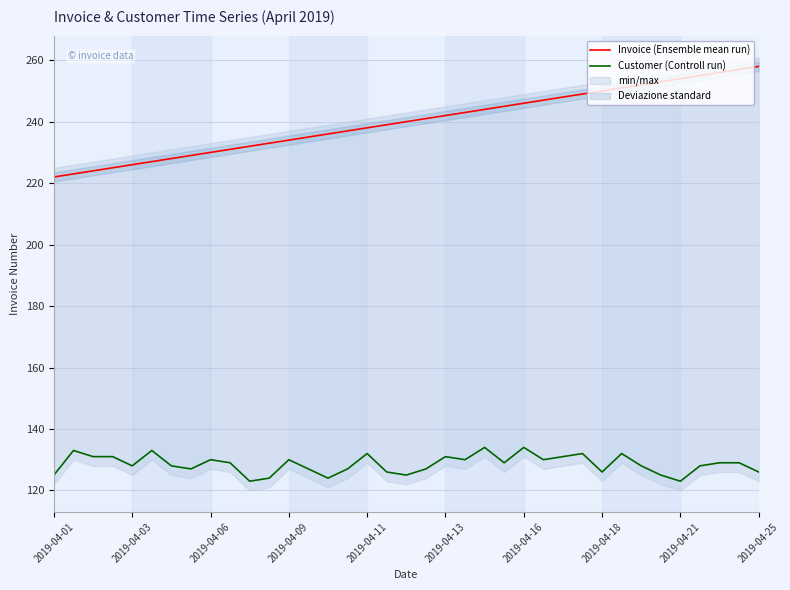

Does the chart have visible grid lines?

Yes